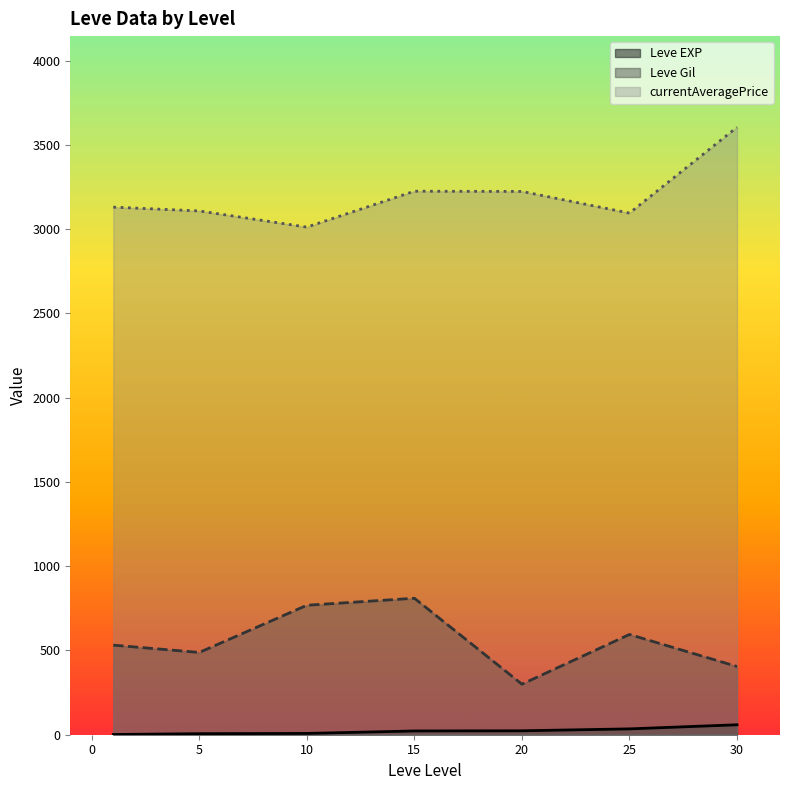

What is the smallest value displayed?

1.3